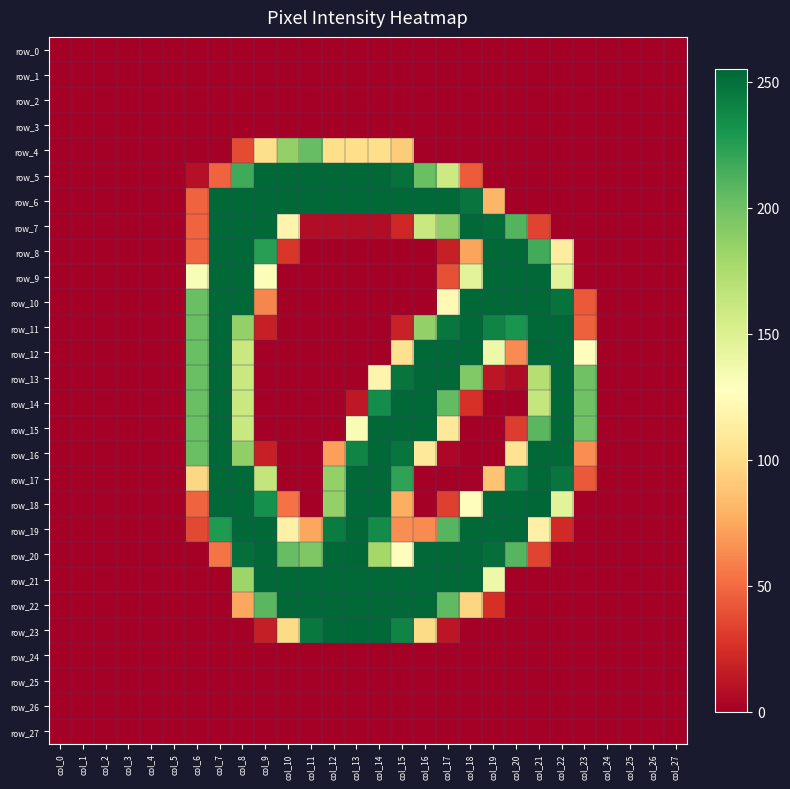

Which series has the largest range (max minus min)?

row_12